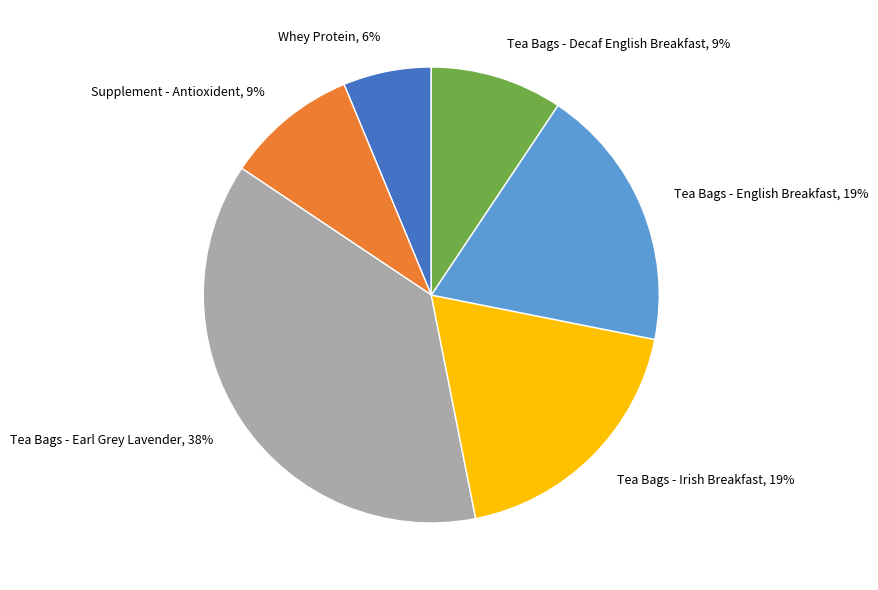

To the nearest percent, what portion does Whey Protein represent?

6%